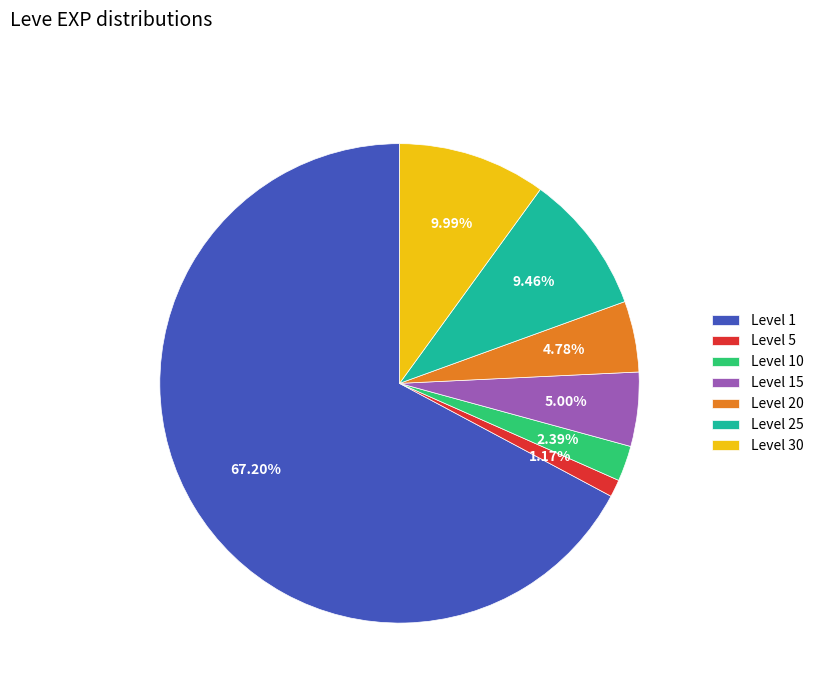

Which category has the biggest portion of the pie?

Level 1